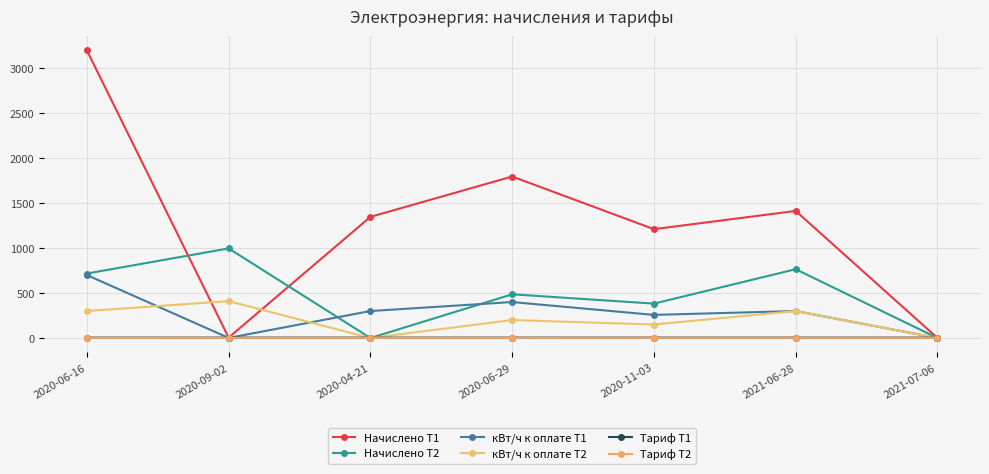

Does the chart display data point markers on the line(s)?

Yes